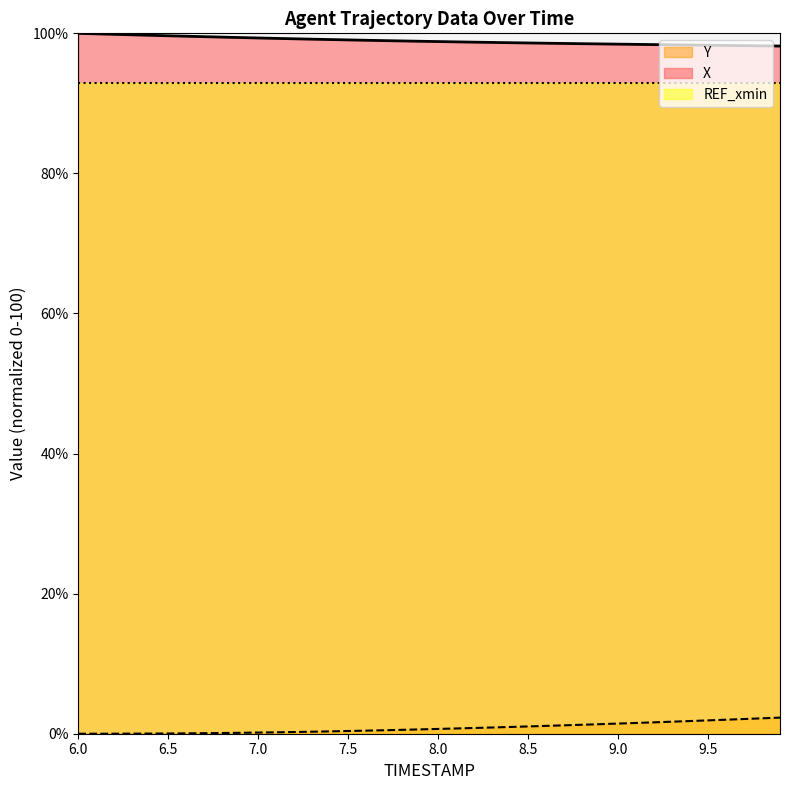

Which label corresponds to the smallest value in the chart?

6.0